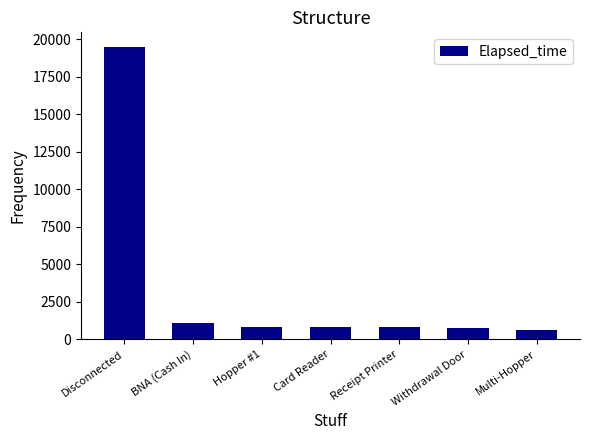

Is it true that the value at Hopper #1 is 825.0?

True